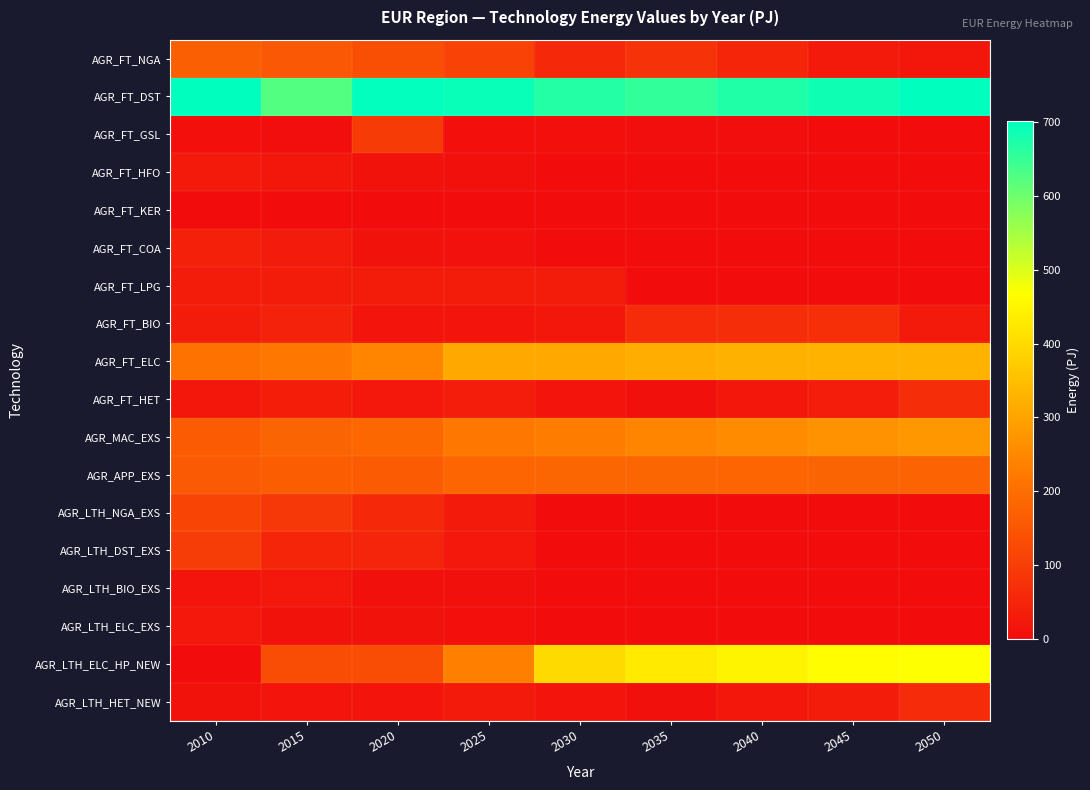

Which series has the largest range (max minus min)?

AGR_LTH_ELC_HP_NEW